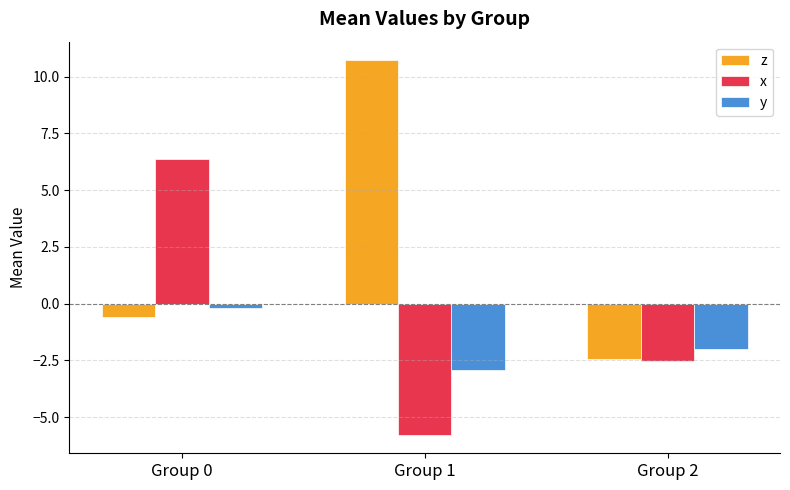

Where does the y series first go above -1?

Group 0